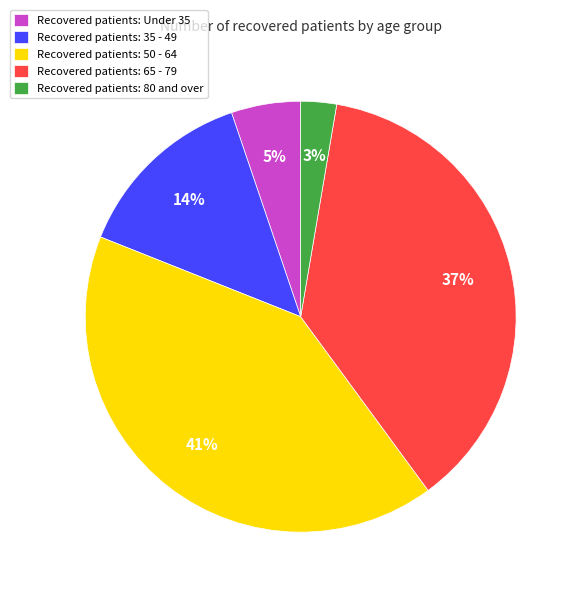

What percentage is the Recovered patients: 35 - 49 slice, to the nearest percent?

14%